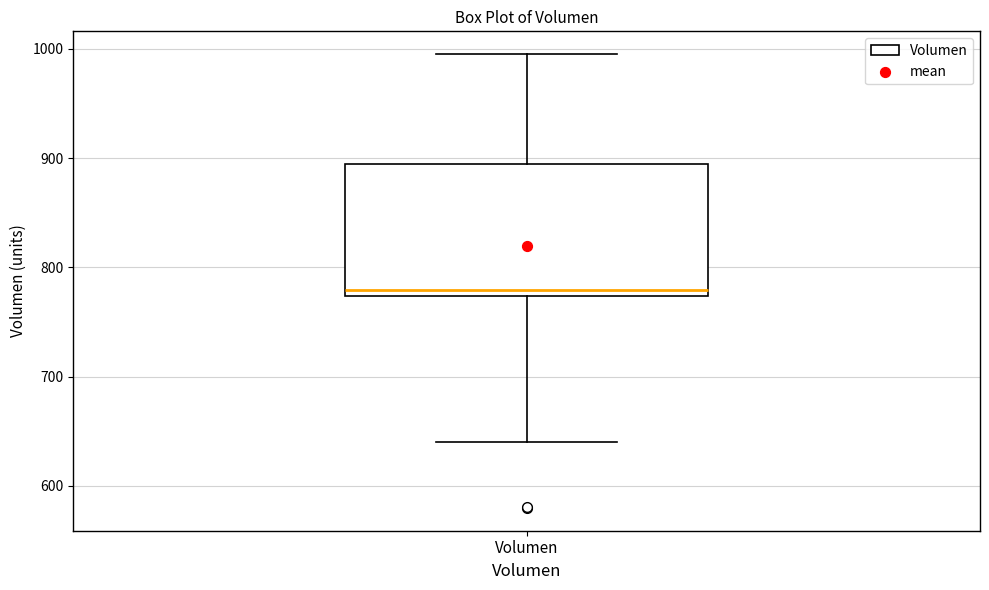

Where does the median line of the box for Volumen sit on the y-axis? The values are not printed on the chart, so give them approximately, as read against the axis.

780